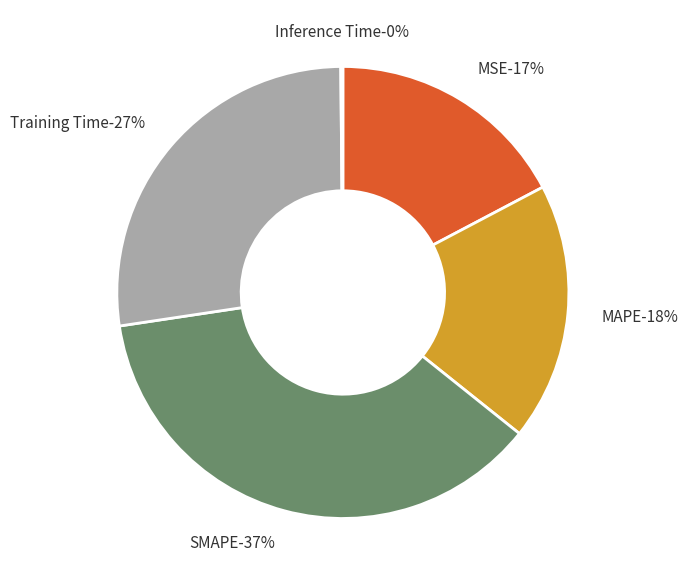

Is Training Time the majority of the pie?

No